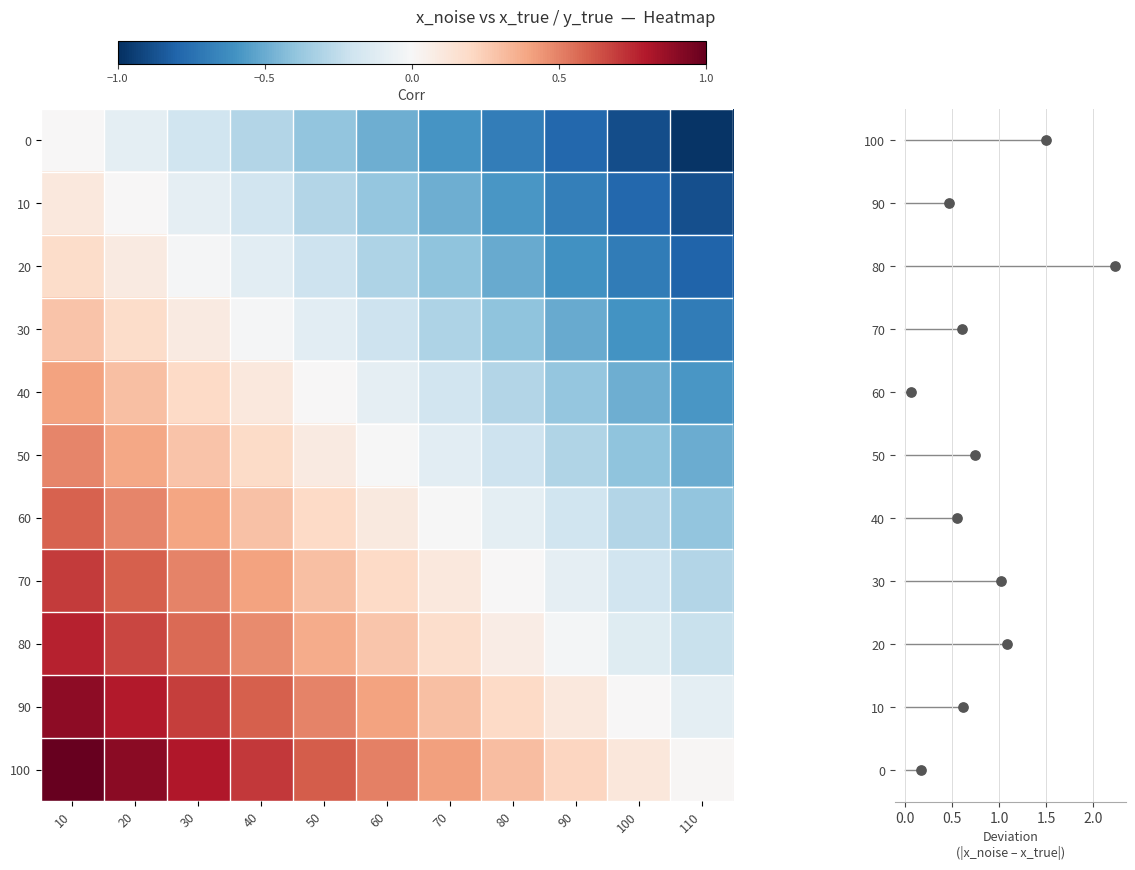

Between 70 and 60, which is larger?

60